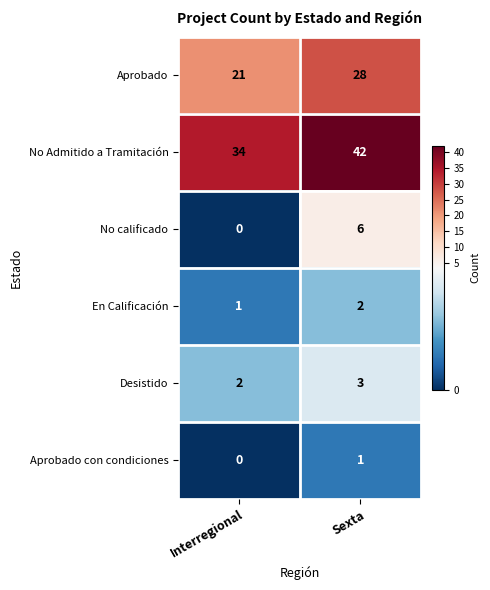

What is the difference between the Aprobado values at Interregional and Sexta?

7